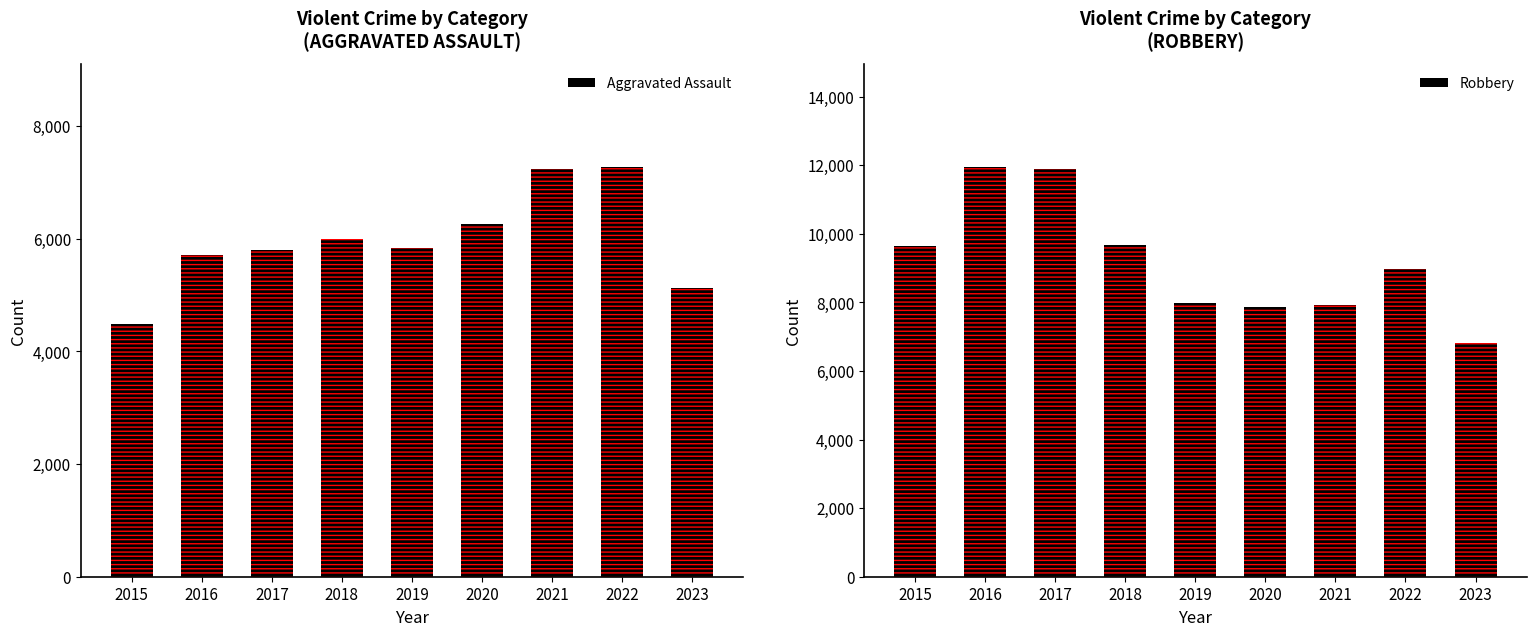

What is the difference between the Aggravated Assault values at 2021 and 2020?

980